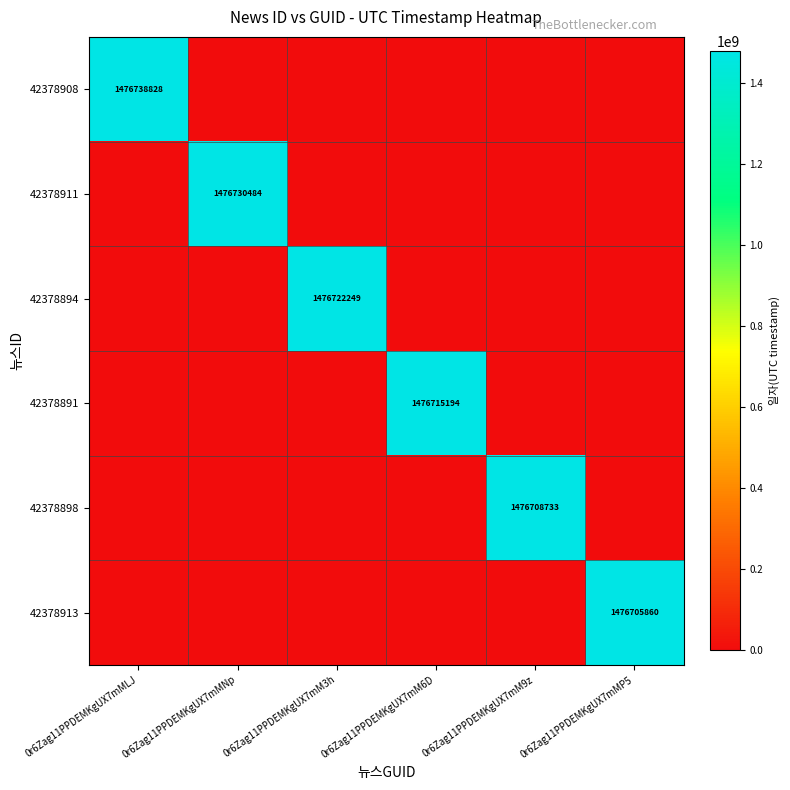

What is the difference between the maximum and minimum values in the 42378894 series?

1476722249